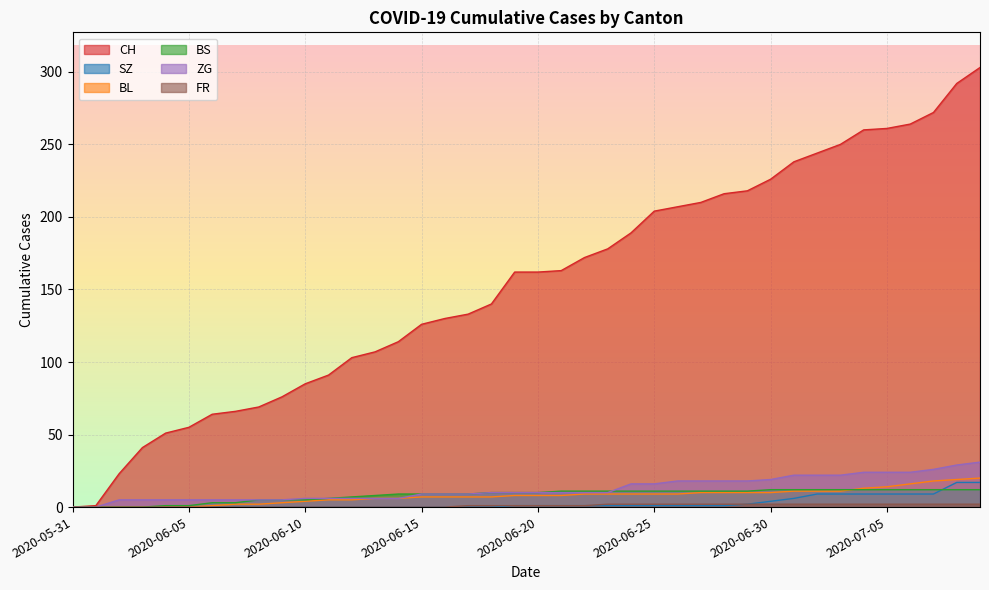

How many data points does each series have?

40